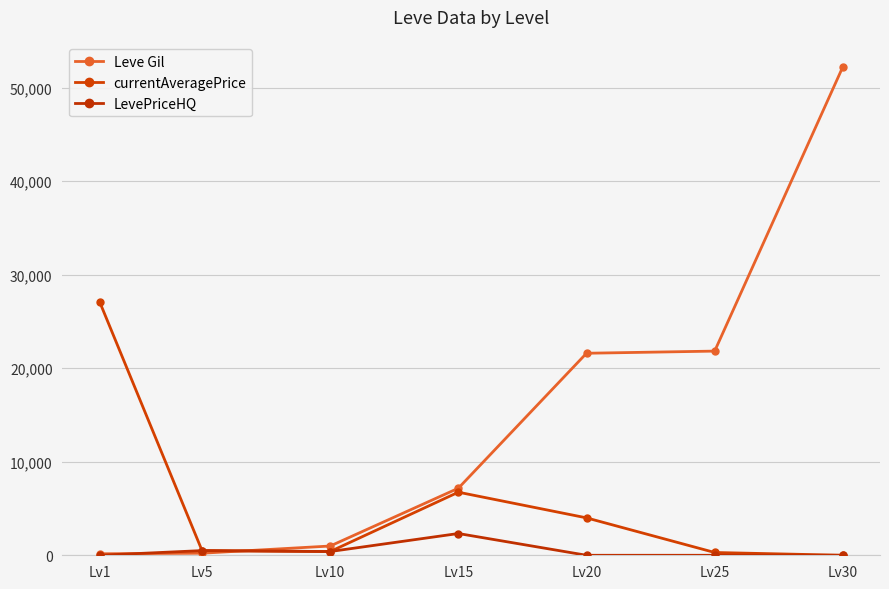

The value of LevePriceHQ at Lv15 is 3852. True or false?

False